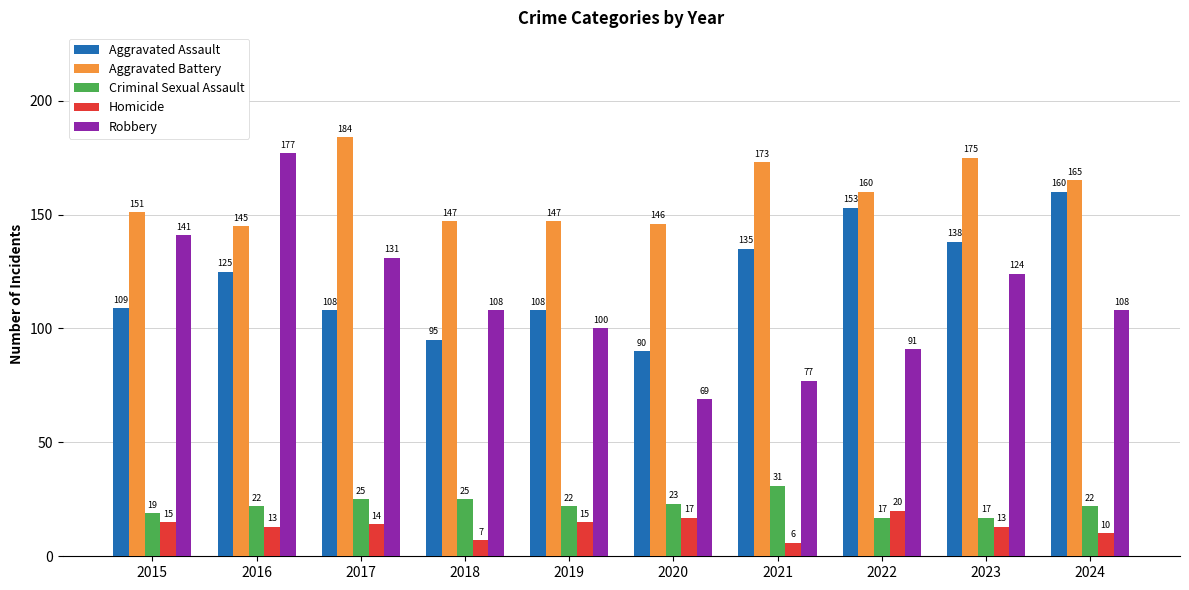

The value of Robbery at 2019 is 147. True or false?

False